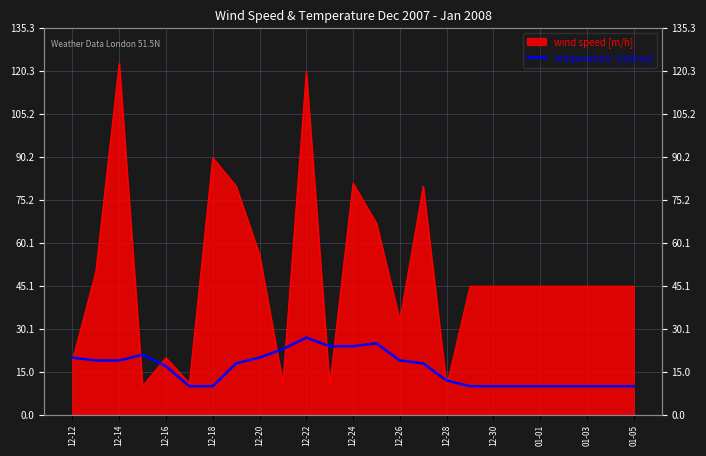

Which has a higher value, 12-16 or 01-05?

12-16